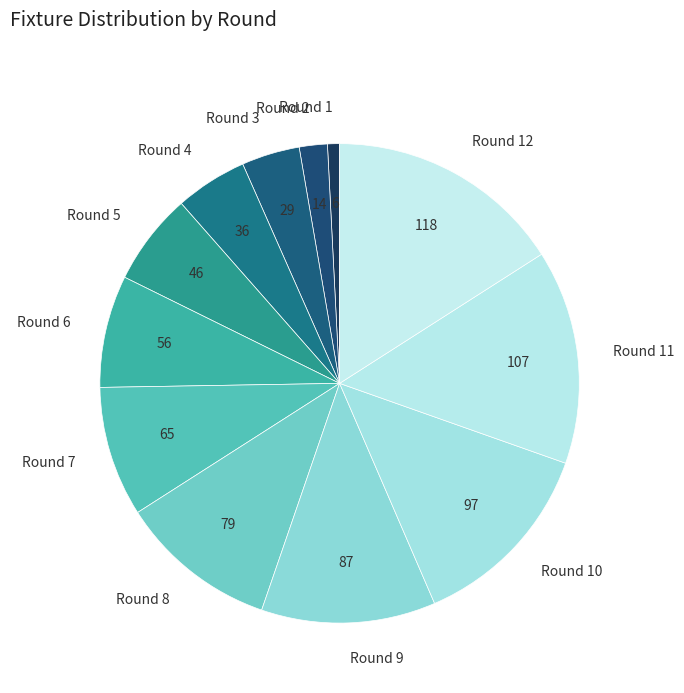

Is there any slice that represents more than half of the pie?

No